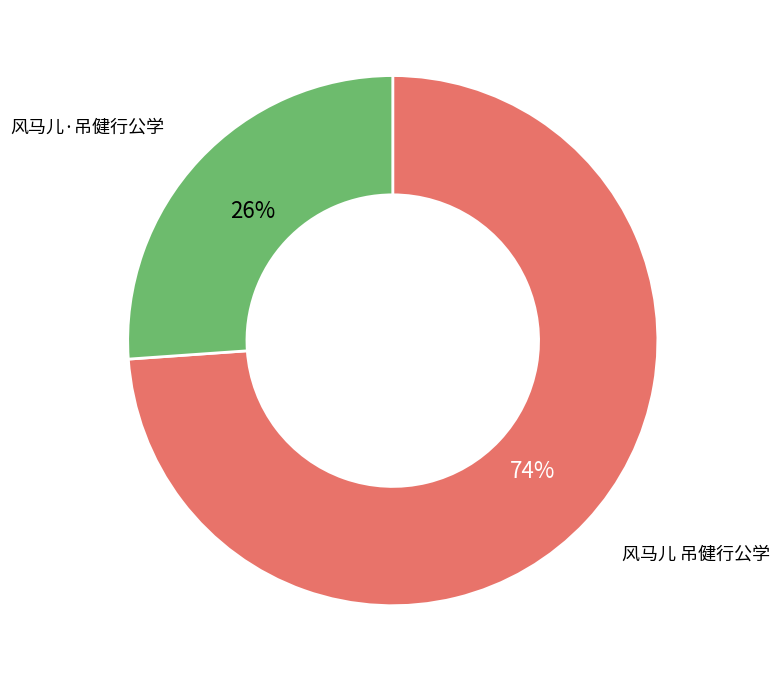

Does 风马儿 吊健行公学 represent more than half of the total?

Yes